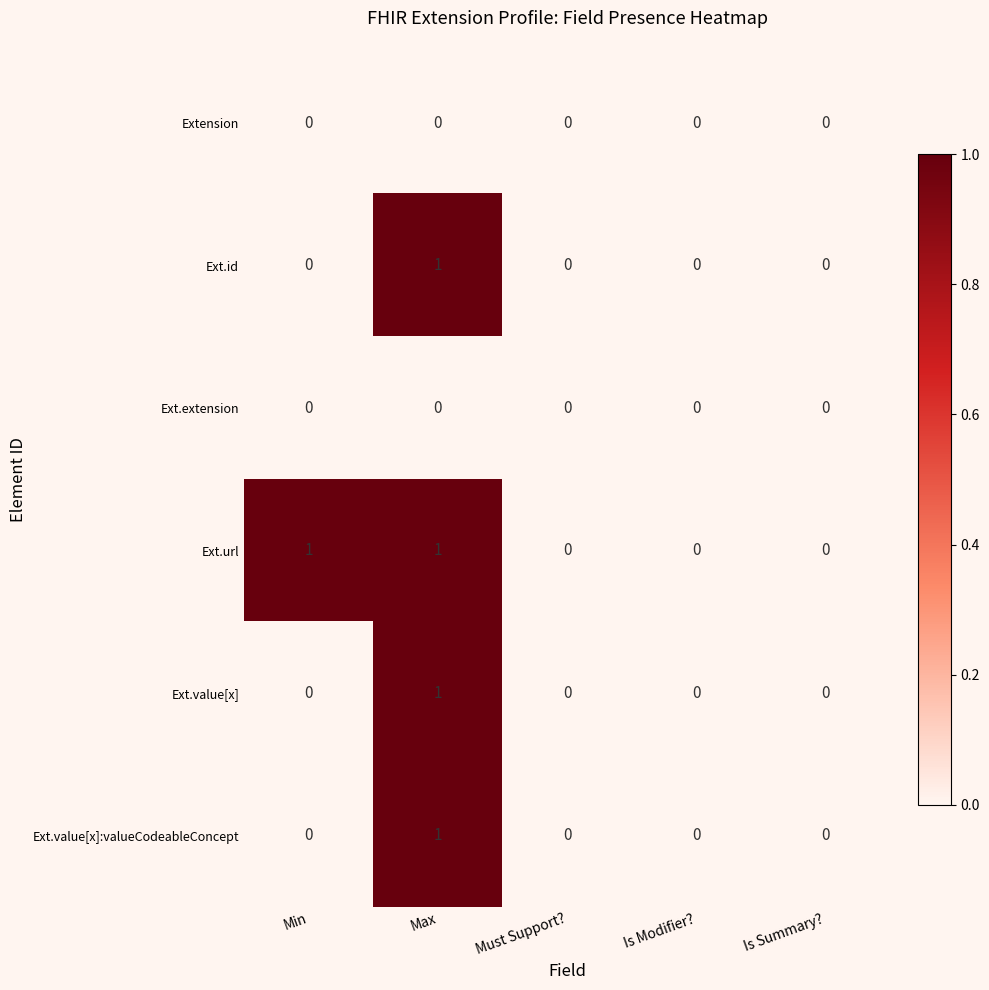

Between Min and Must Support?, which series saw the biggest shift?

Ext.url